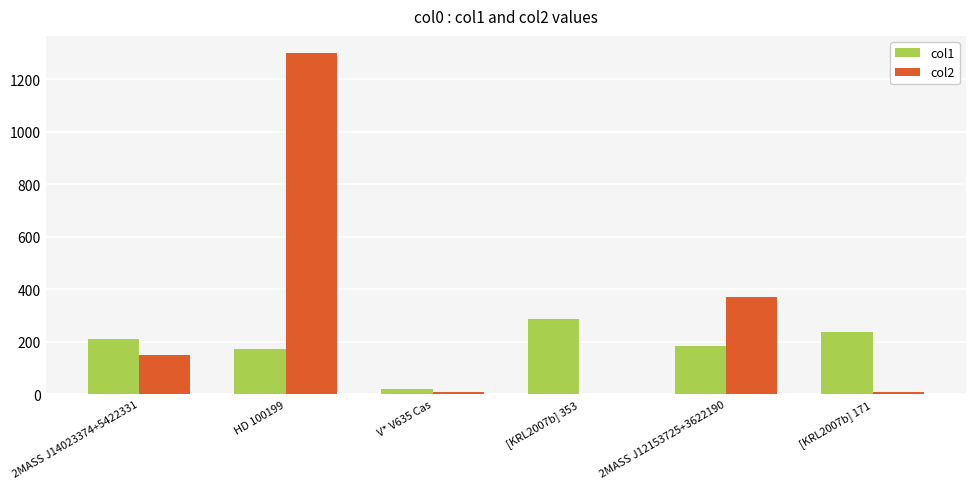

What is the total value across all series at HD 100199?

1472.7